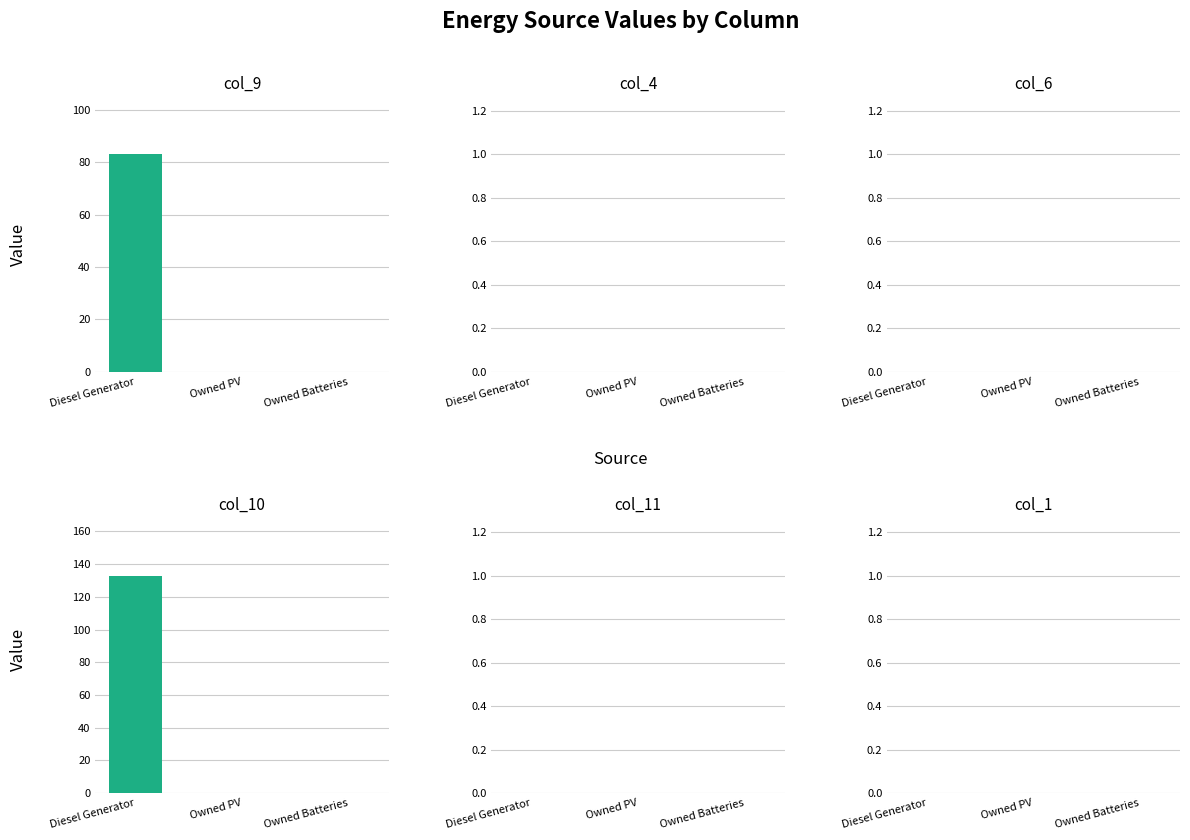

Between Diesel Generator and Owned Batteries, which series saw the biggest shift?

col_10